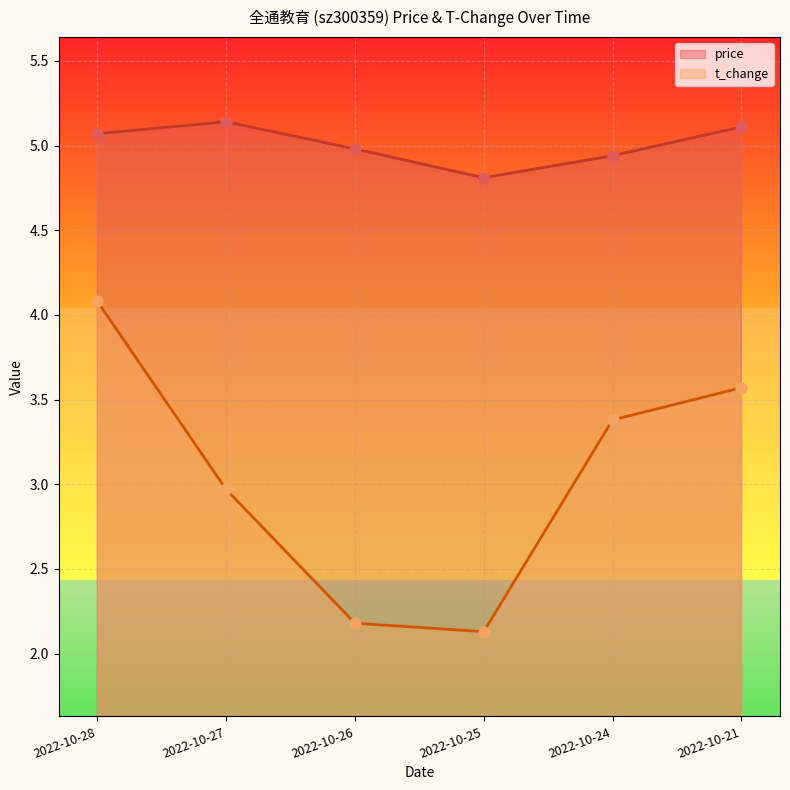

At how many categories does at least one series exceed 4?

6